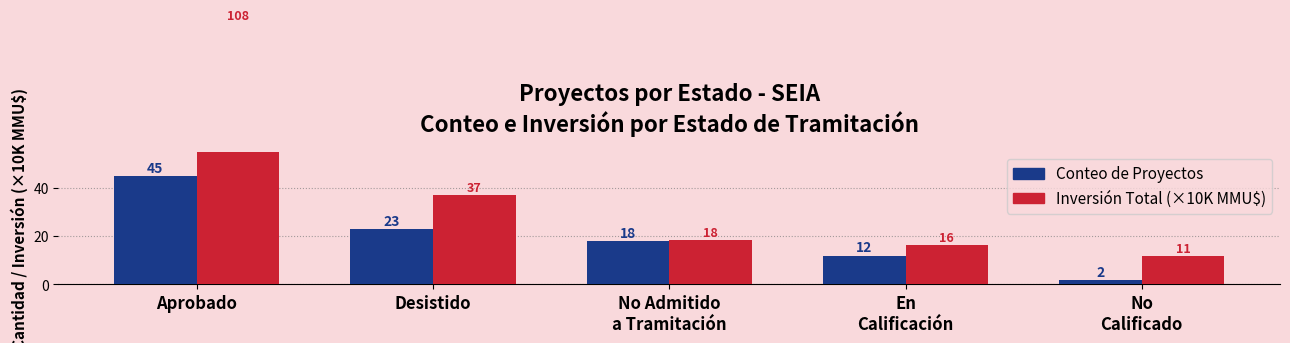

At No Admitido
a Tramitación, list the series in order from smallest to largest.

Conteo de Proyectos, Inversión Total (×10K MMU$)